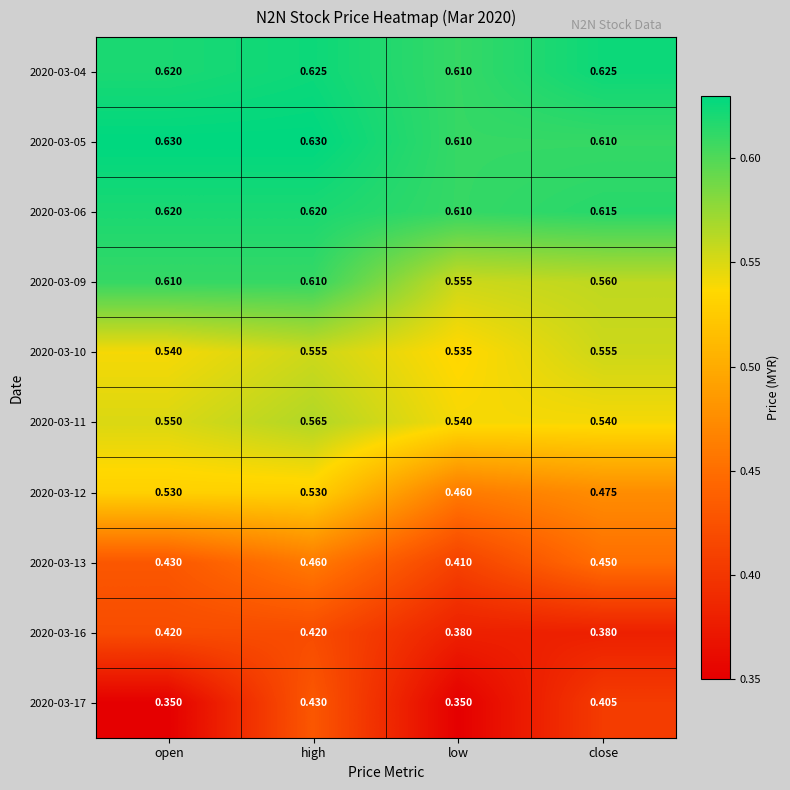

Rank the series at high from lowest to highest value.

2020-03-16, 2020-03-17, 2020-03-13, 2020-03-12, 2020-03-10, 2020-03-11, 2020-03-09, 2020-03-06, 2020-03-04, 2020-03-05